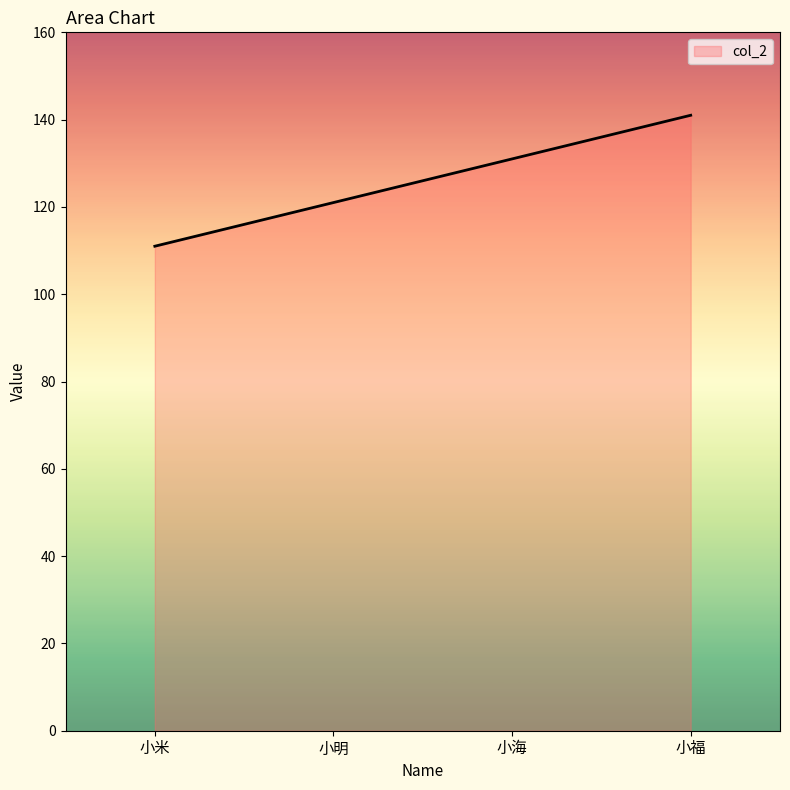

The chart shows a value of 41 at 小明. True or false?

False